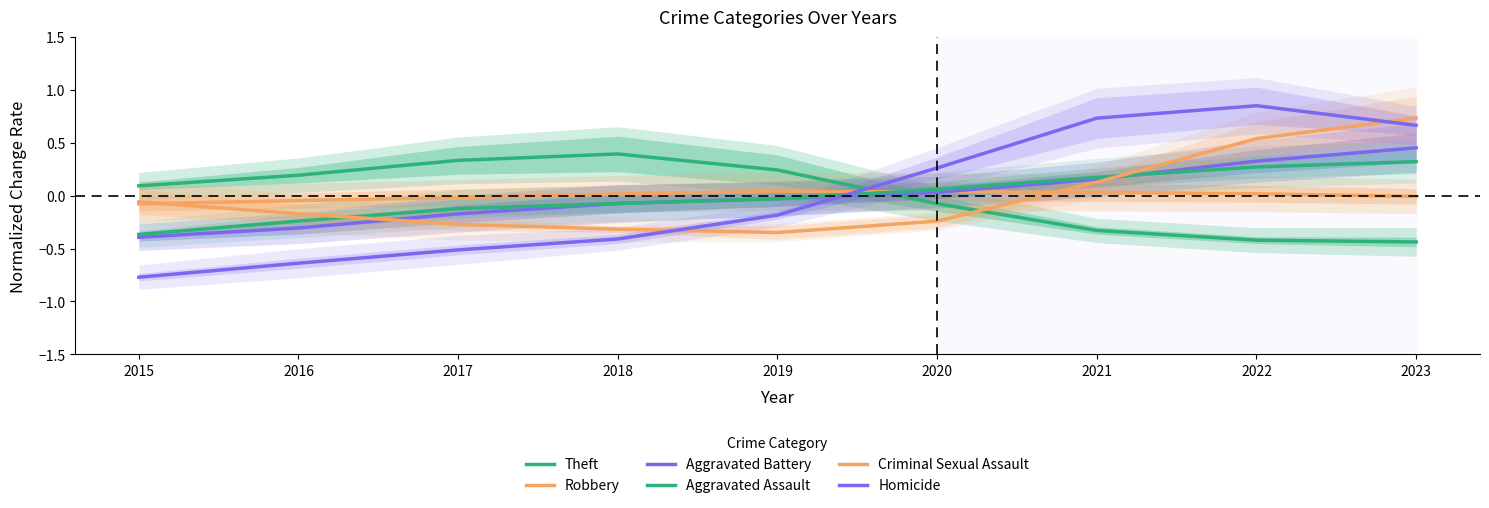

What is the sum of the Criminal Sexual Assault values at 2018 and 2015?

-0.4